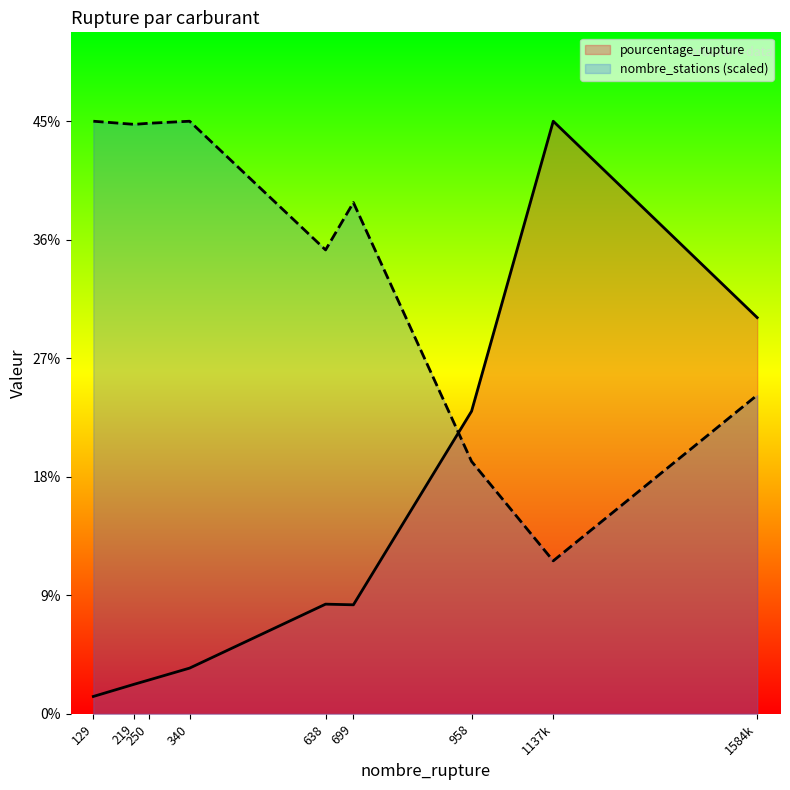

Which series changed the most between 699 and 1584k?

pourcentage_rupture